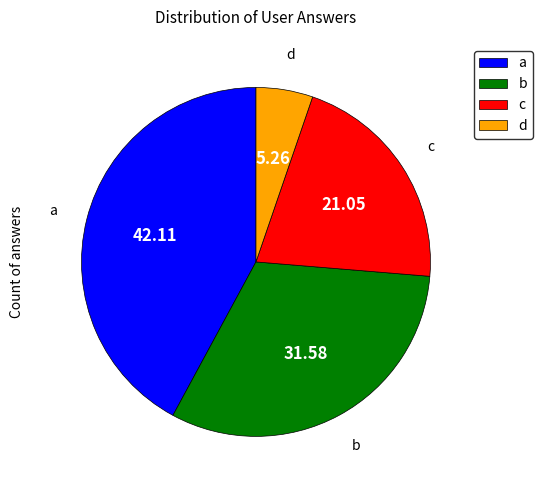

Do d and c together represent more than half of the pie?

No